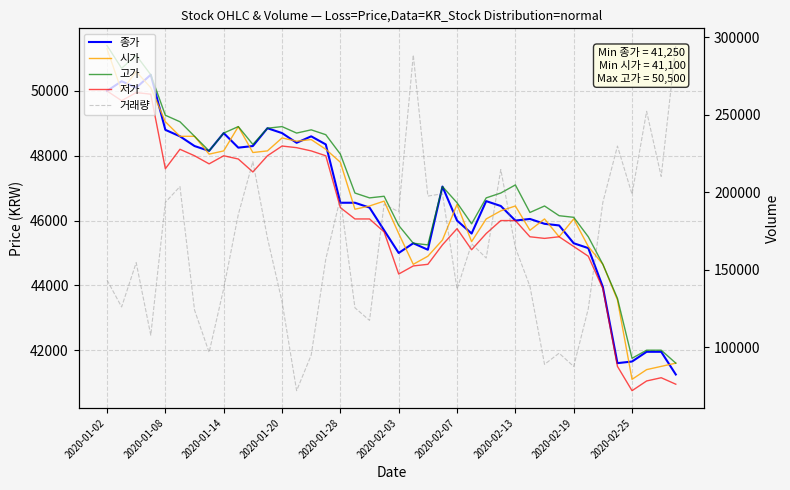

Which category has the highest value in the 시가 series?

2020-01-02